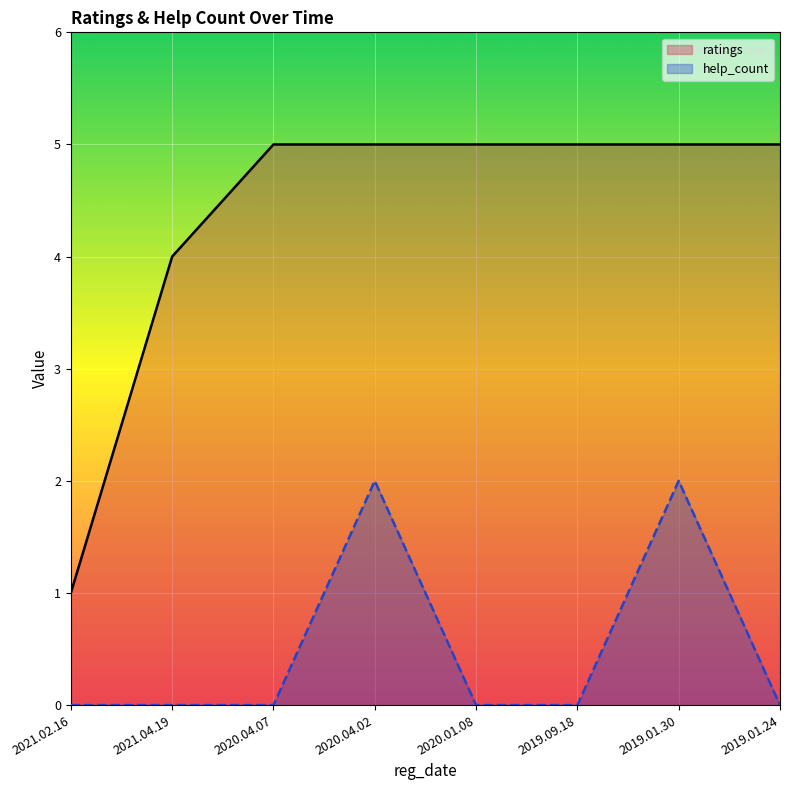

How many lines are shown in the chart?

2